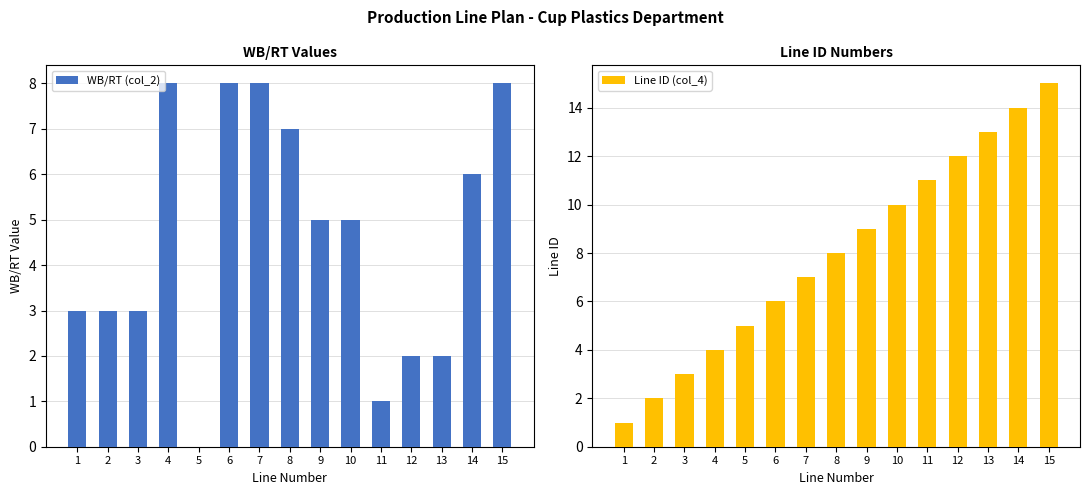

At which category does the chart reach its peak across all series?

15